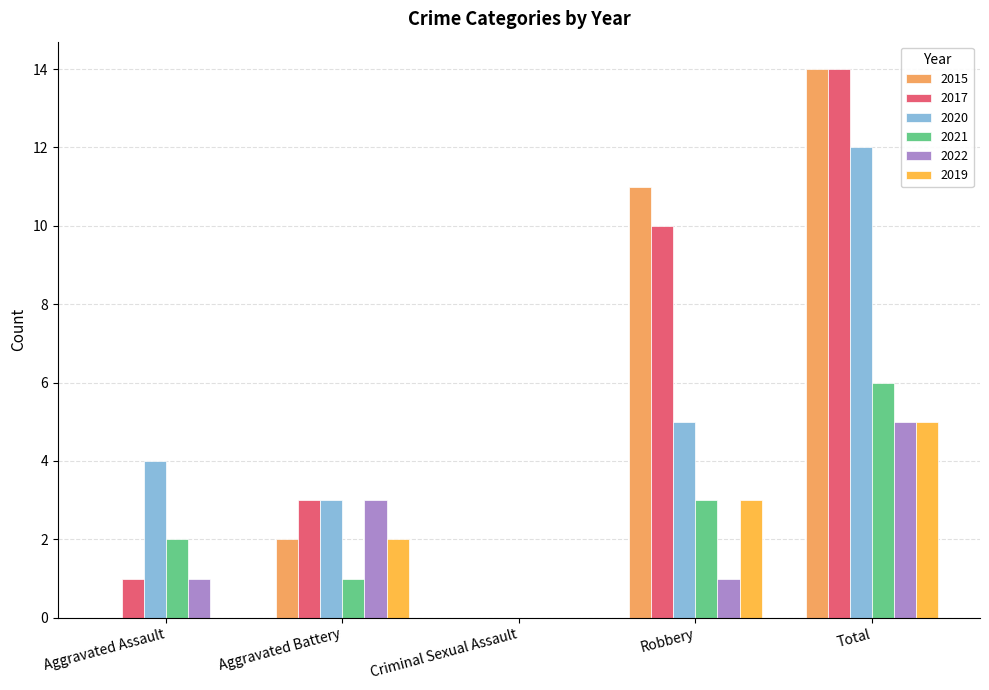

Where does the 2020 series first go above 4?

Robbery